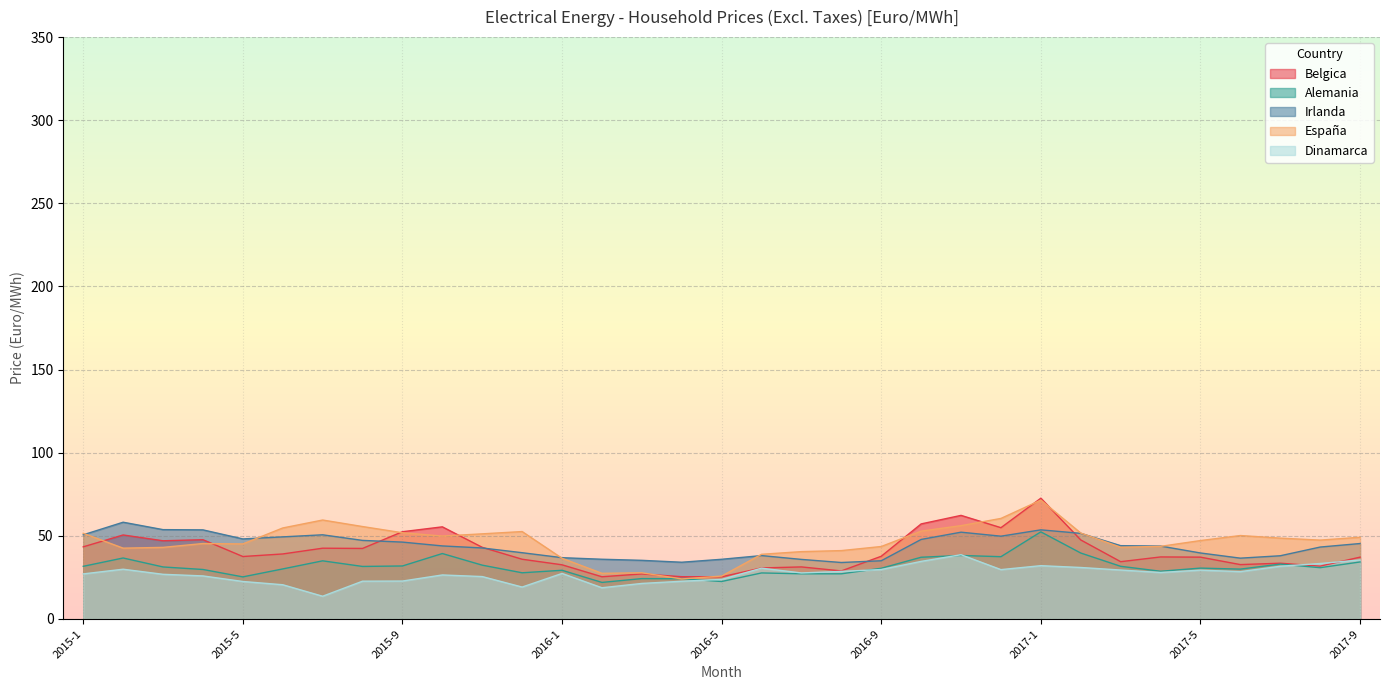

Is it true that Dinamarca equals 29.4 at 2017-5?

True